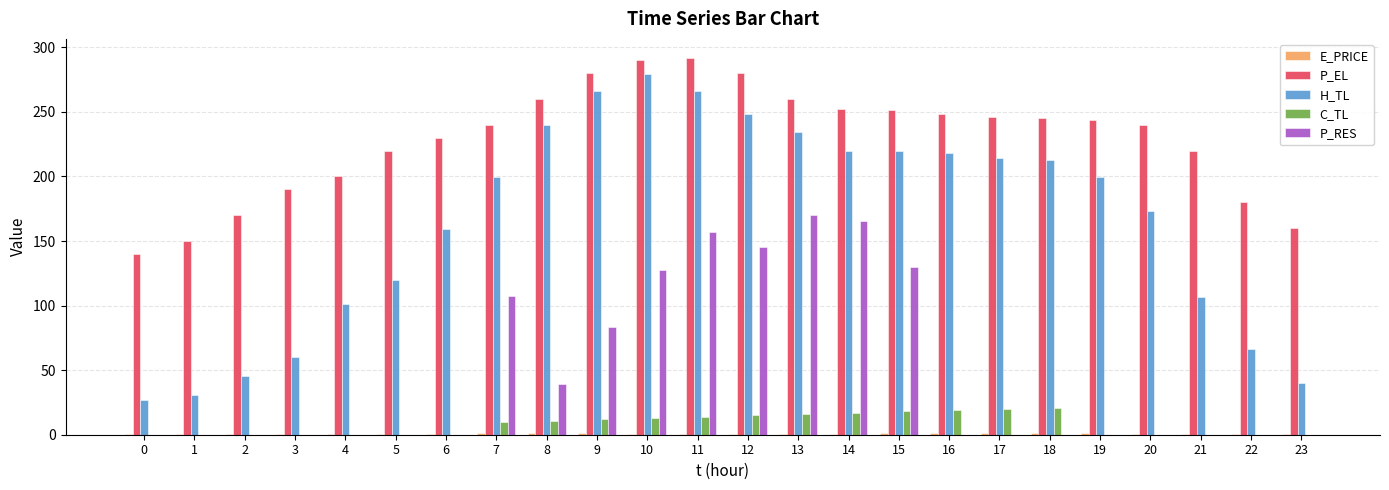

Between 2 and 13, which series saw the biggest shift?

H_TL